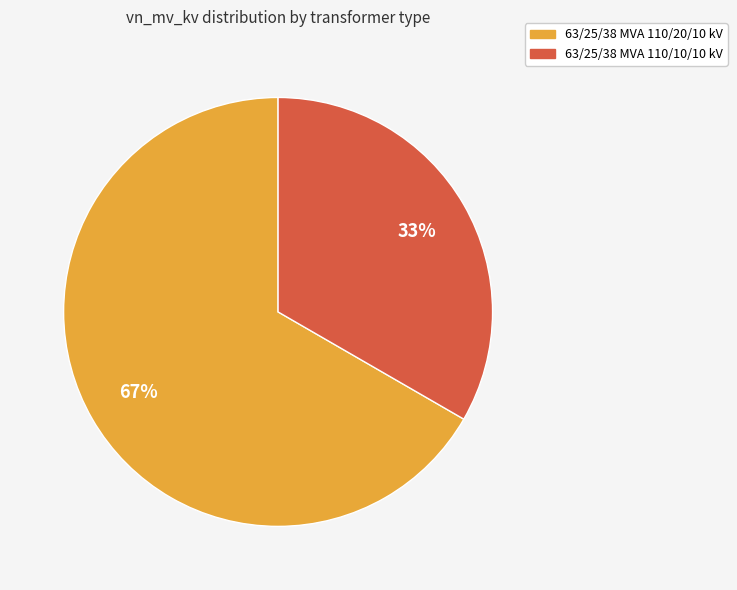

What is the largest slice in the pie chart?

63/25/38 MVA 110/20/10 kV